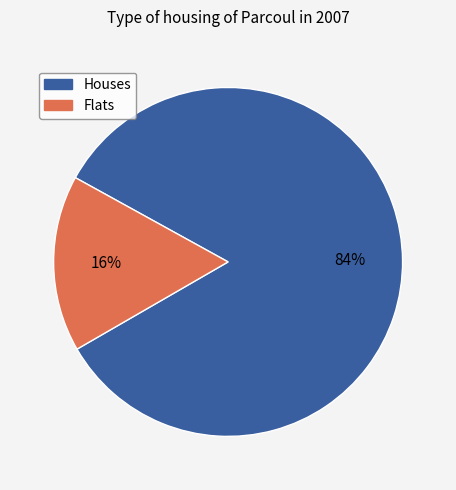

Does any single category account for the majority?

Yes